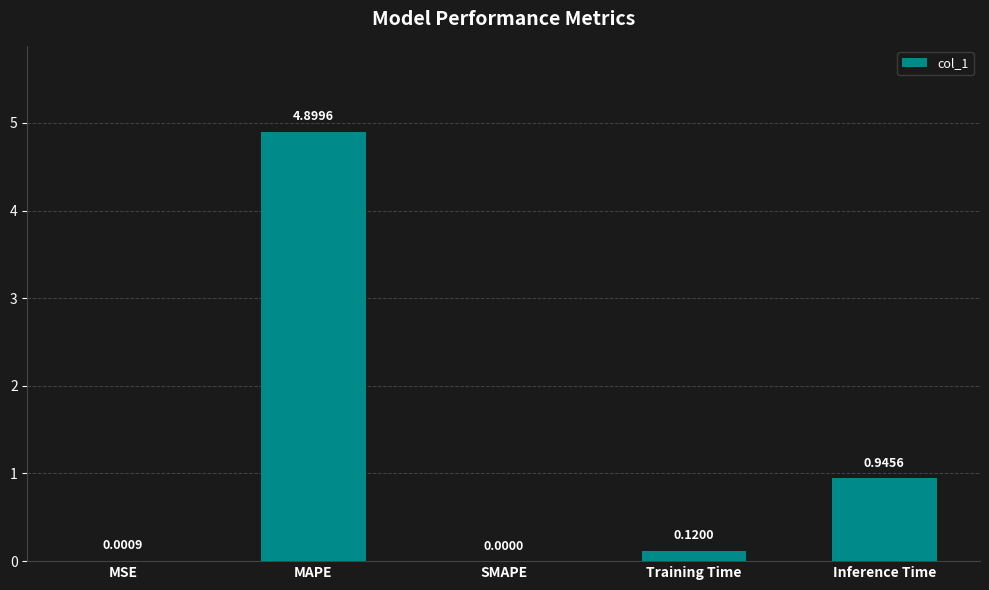

What is the difference between the values at Inference Time and MAPE?

4.0